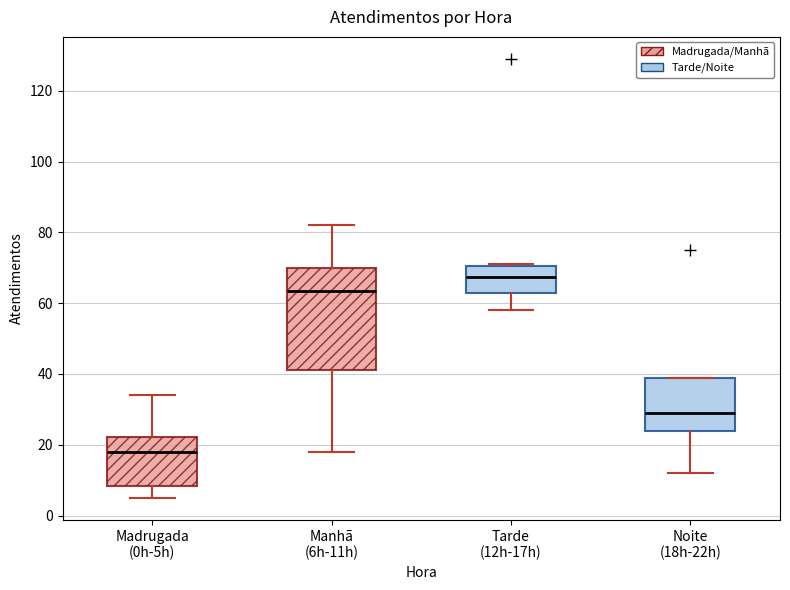

Where is the lower edge of the box for Noite (18h-22h) on the y-axis? The values are not printed on the chart, so give them approximately, as read against the axis.

24